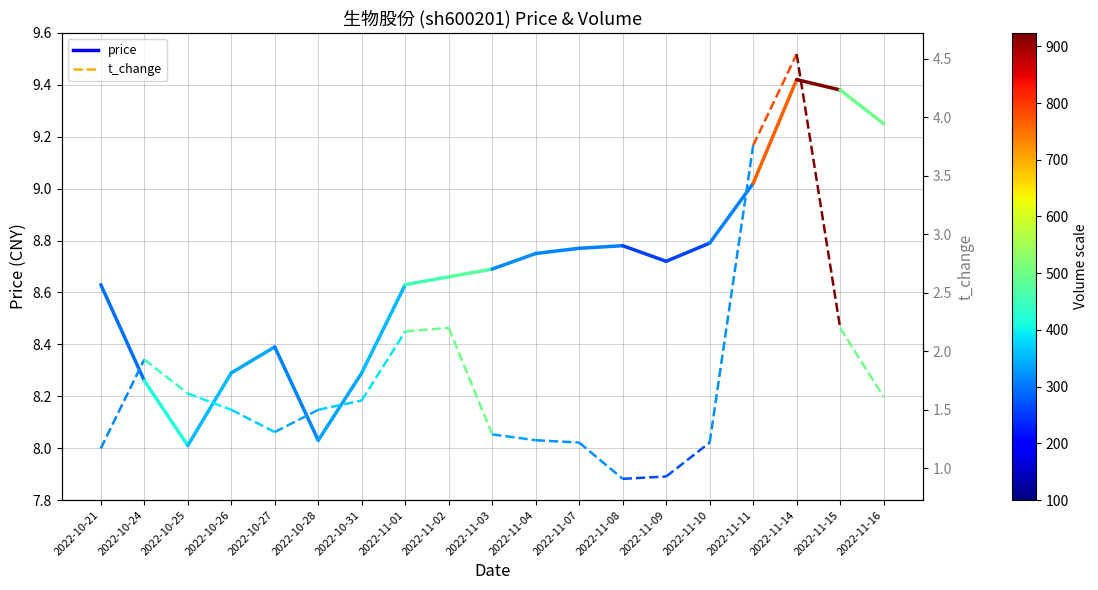

What is the greatest value displayed?

9.4